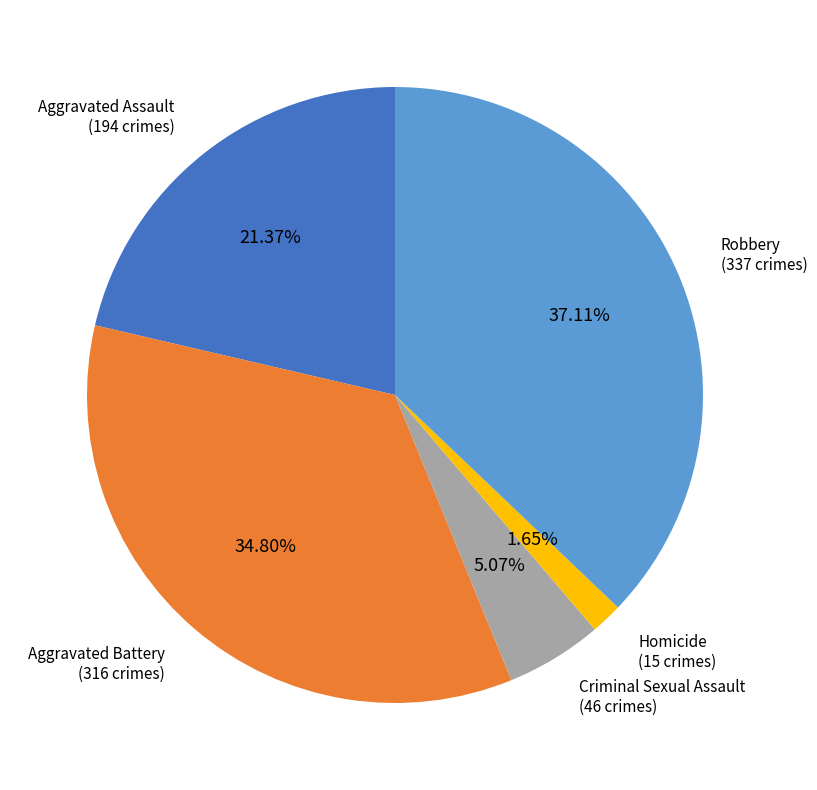

Is there a majority slice in this chart?

No